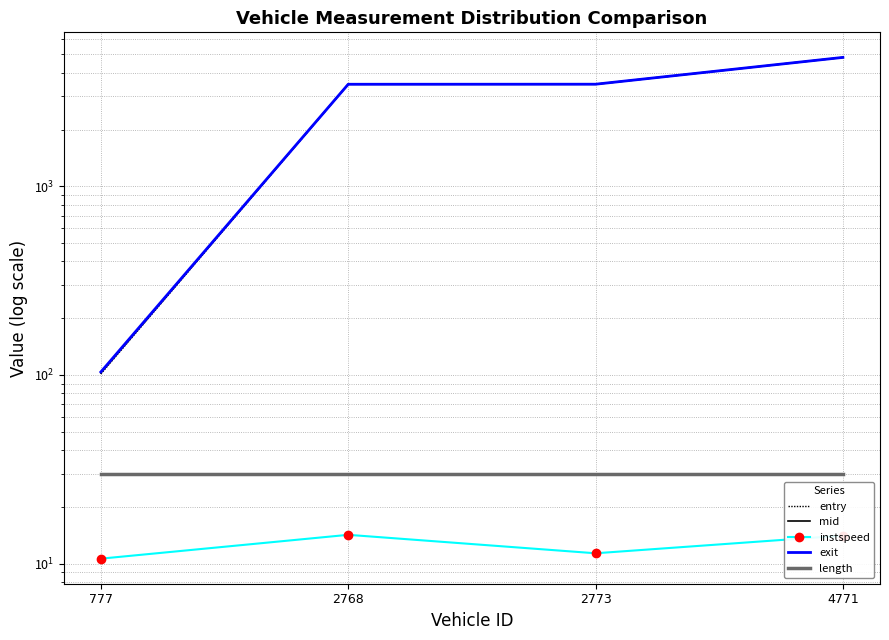

Is it true that instspeed equals 11.3 at 2773?

True